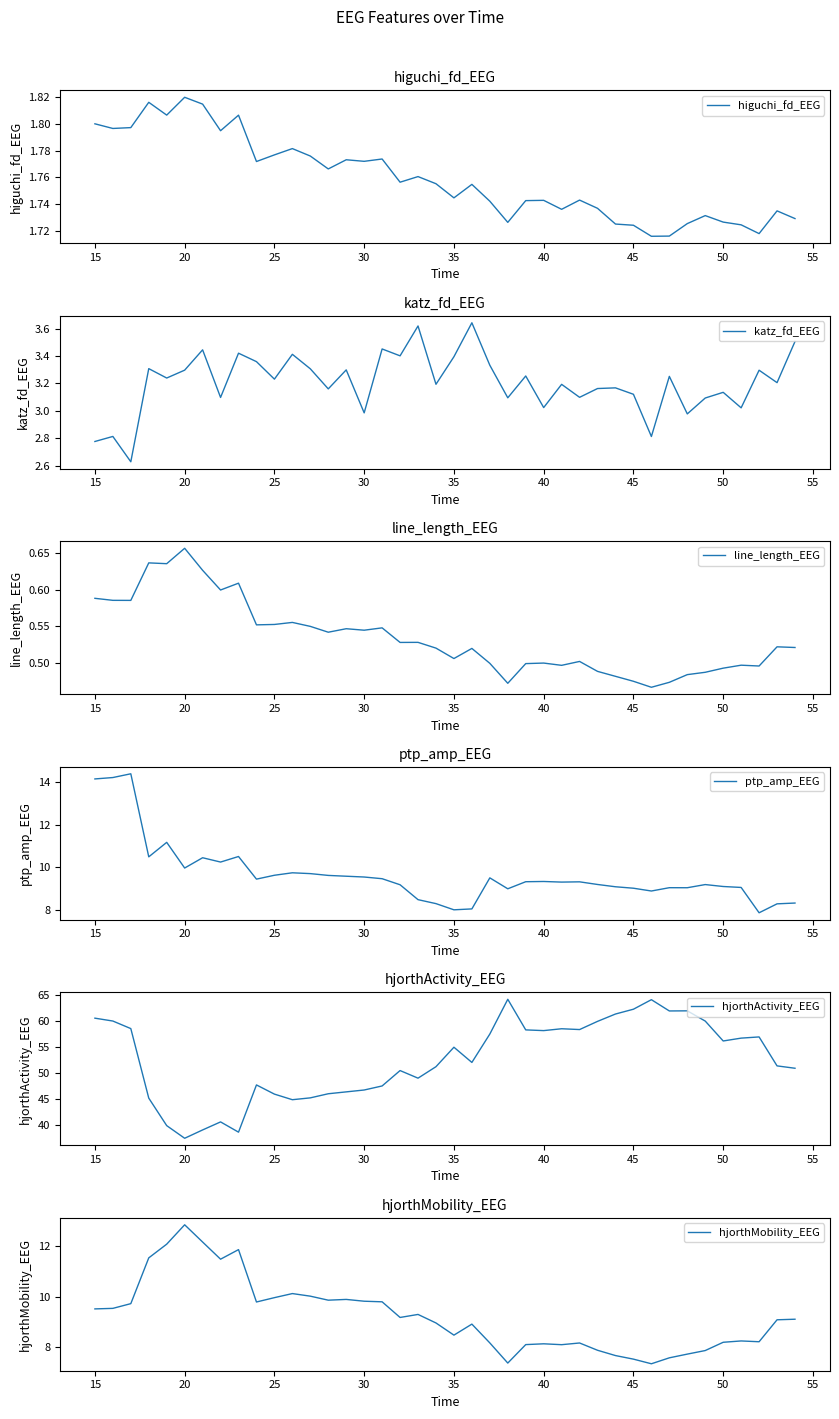

Where does the hjorthActivity_EEG series first go above 54?

15